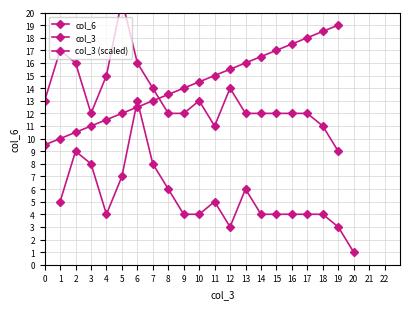

What are all the series names shown in the legend?

col_6, col_3, col_3 (scaled)